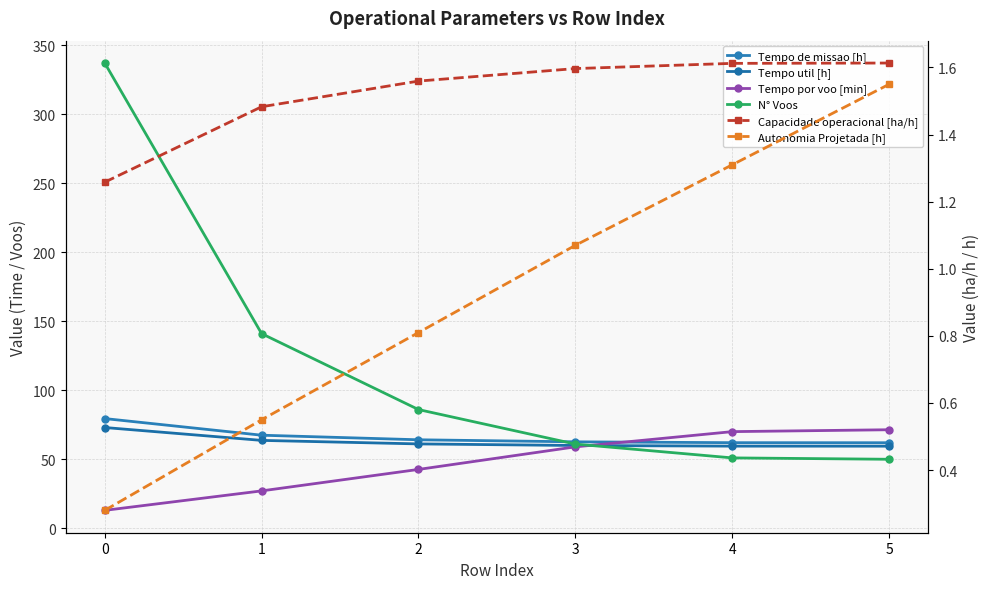

Which has a higher value, 5 or 2?

2